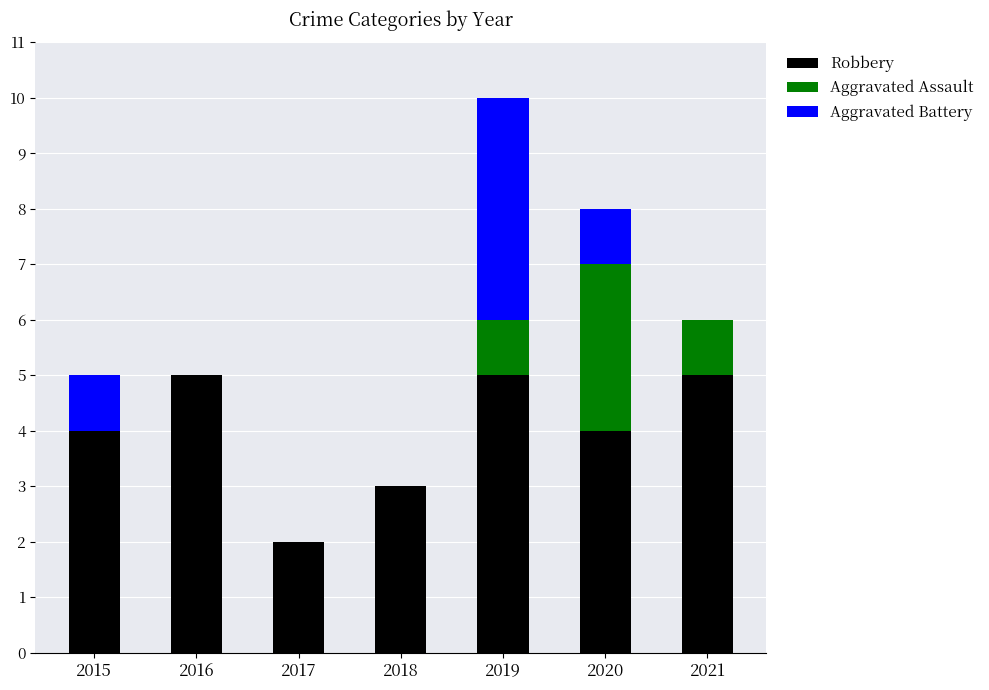

What is the sum of all Robbery values?

28